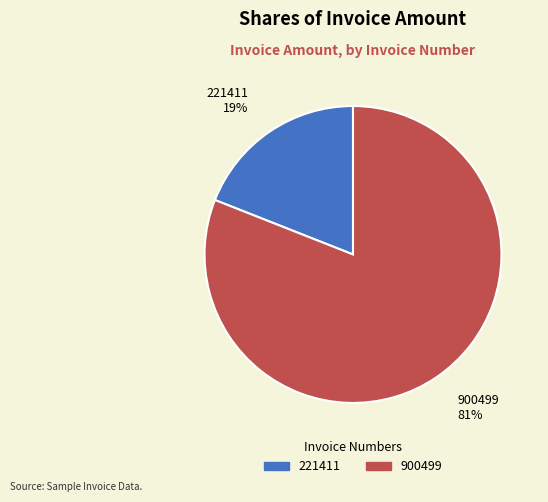

How many slices are in this pie chart?

2